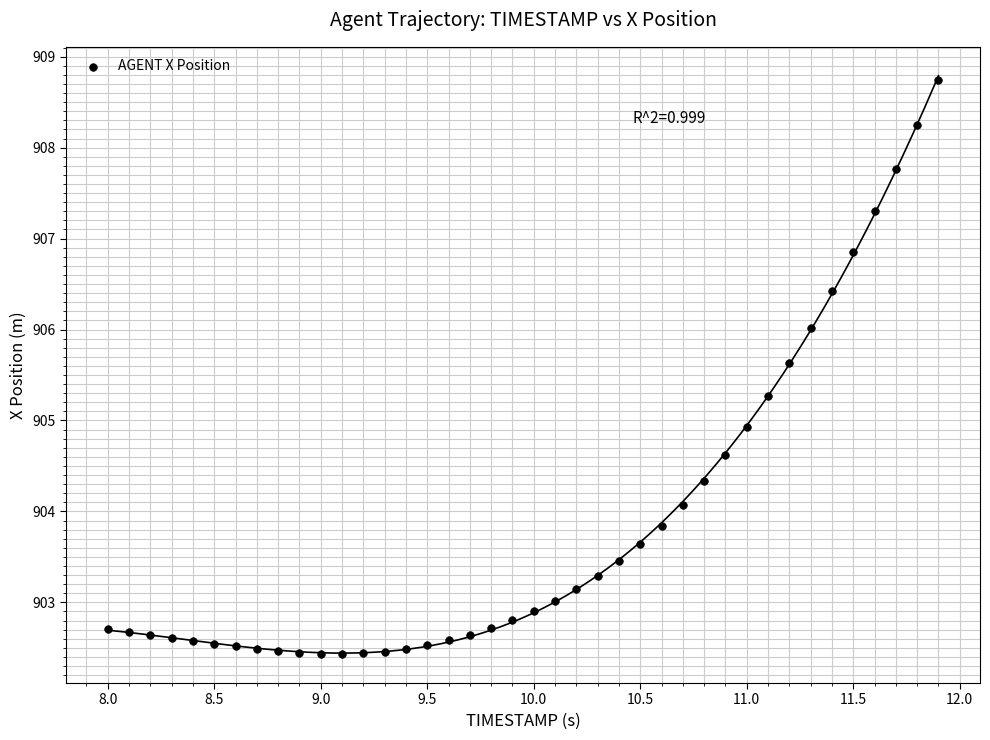

What Y value in the scatter plot is closest to 905?

904.9